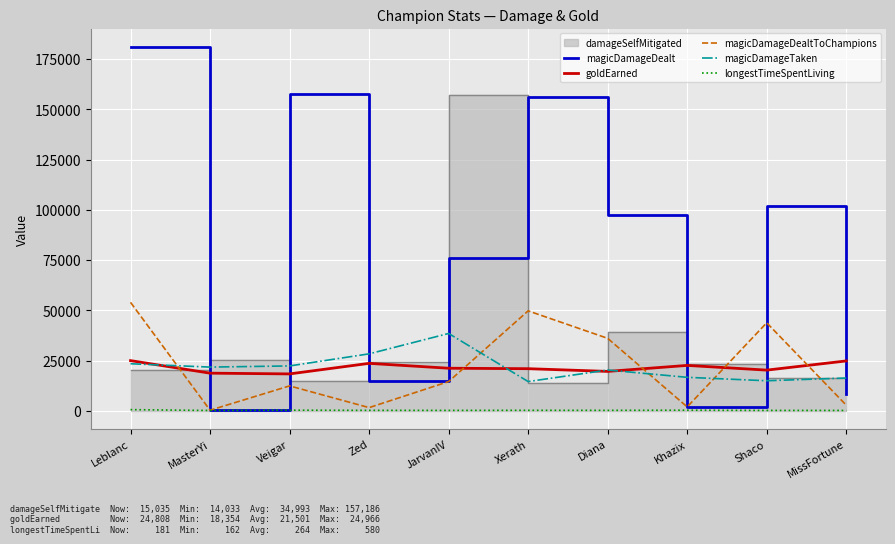

At how many categories does at least one series exceed 2989?

10